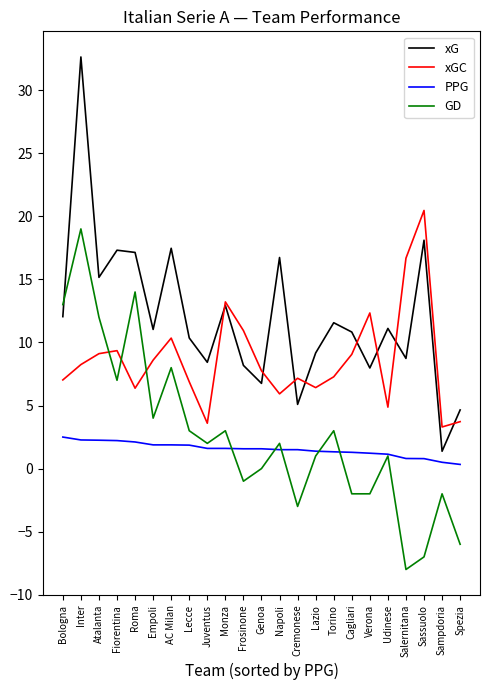

True or false: GD has a value of 22.7 at Roma.

False